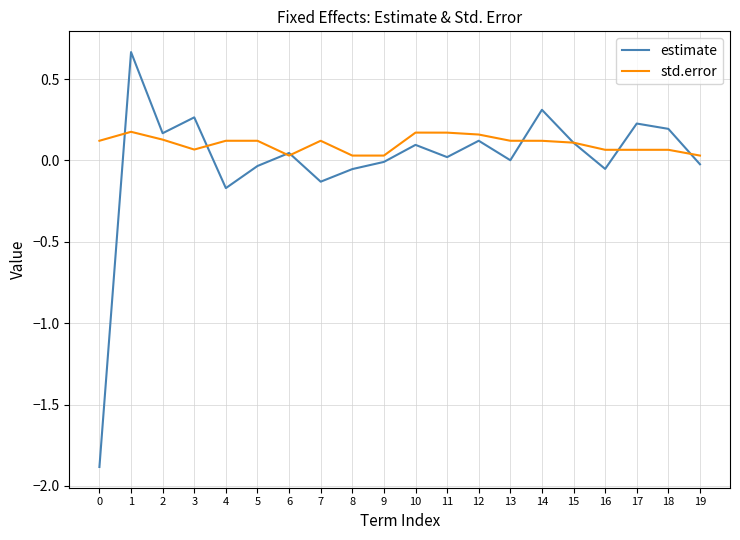

True or false: std.error has more than 2 interior local peaks.

True